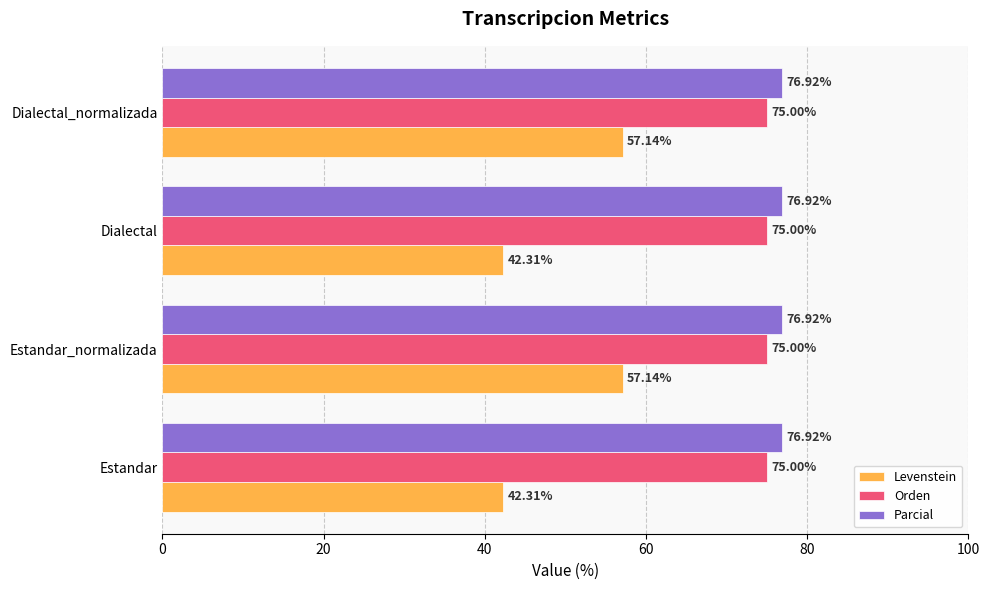

What is the lowest value of the Orden series?

75.0